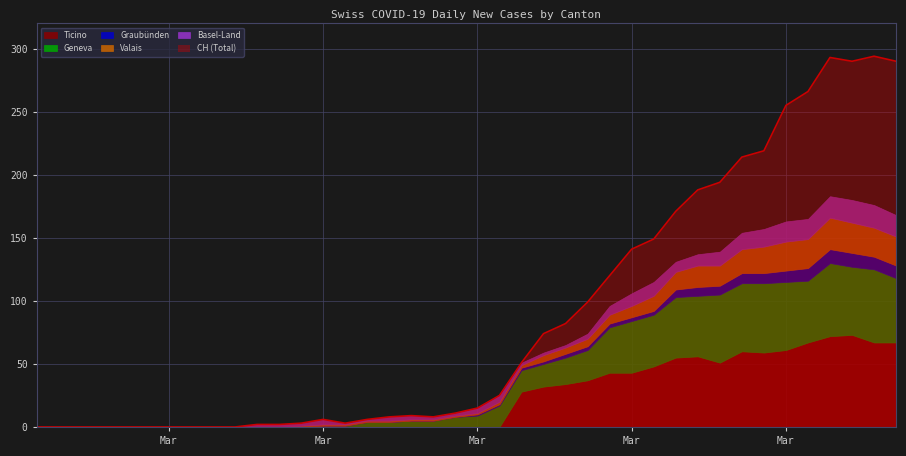

True or false: CH and VS intersect in this chart.

False